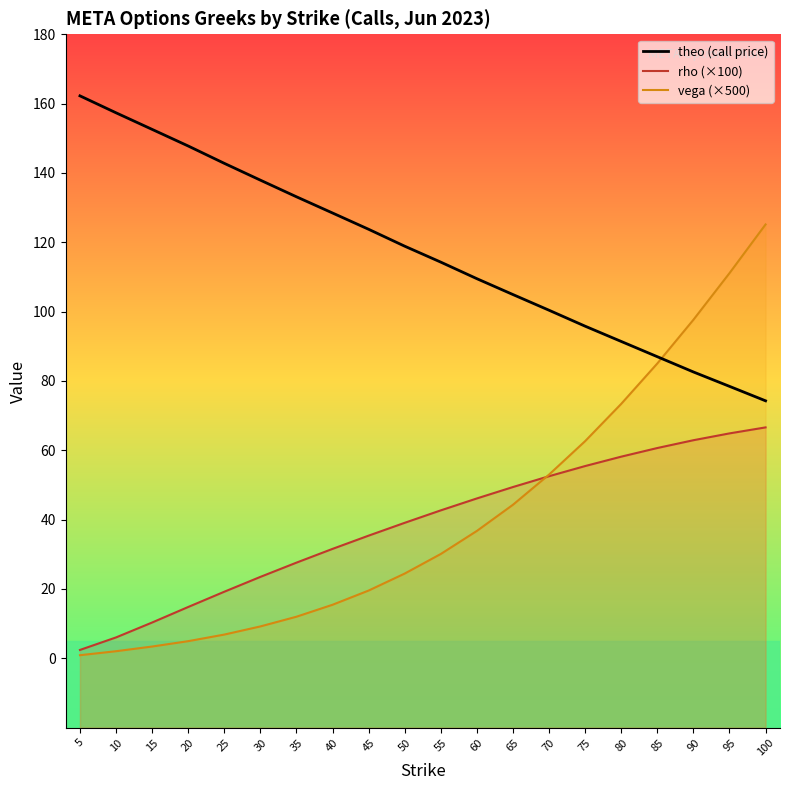

True or false: the data has more than 0 interior local peaks.

False